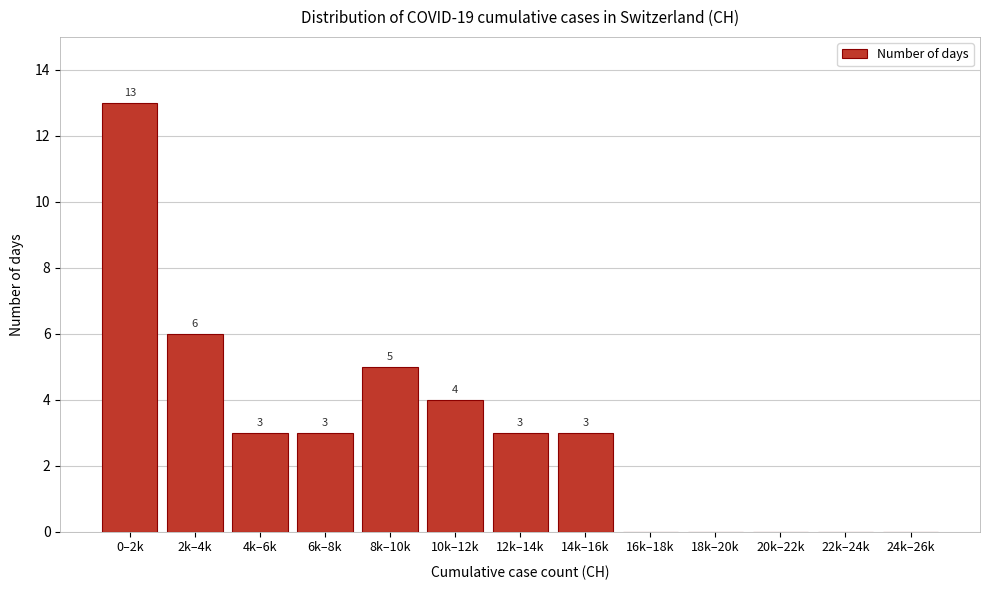

Reading right to left, transcribe all the data shown in this chart.

24k–26k=0	22k–24k=0	20k–22k=0	18k–20k=0	16k–18k=0	14k–16k=3	12k–14k=3	10k–12k=4	8k–10k=5	6k–8k=3	4k–6k=3	2k–4k=6	0–2k=13